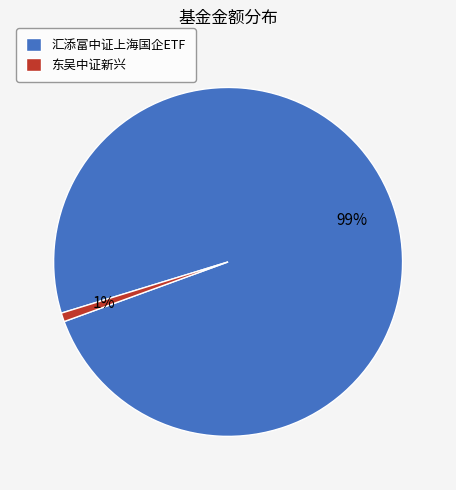

Do 东吴中证新兴 and 汇添富中证上海国企ETF together represent more than half of the pie?

Yes